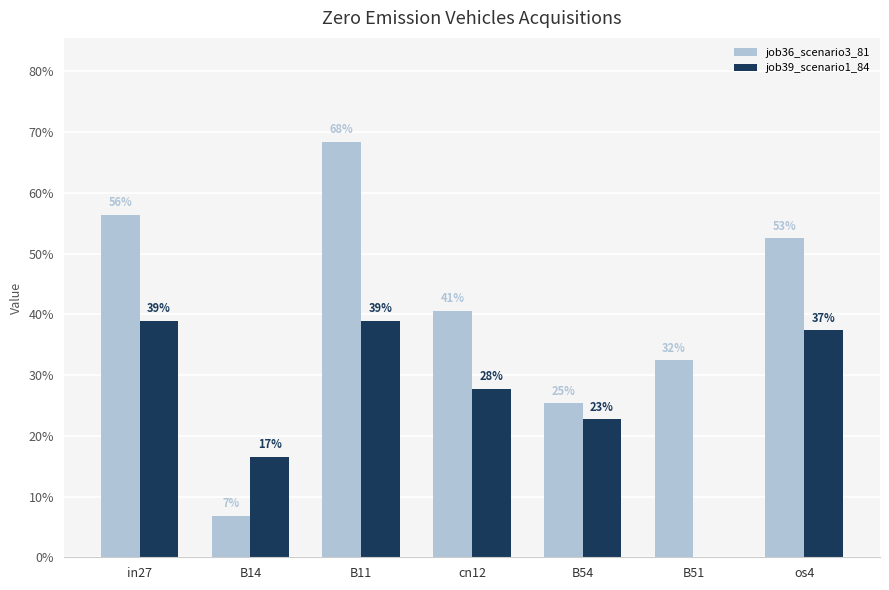

At which category is the sum across all series the highest?

B11